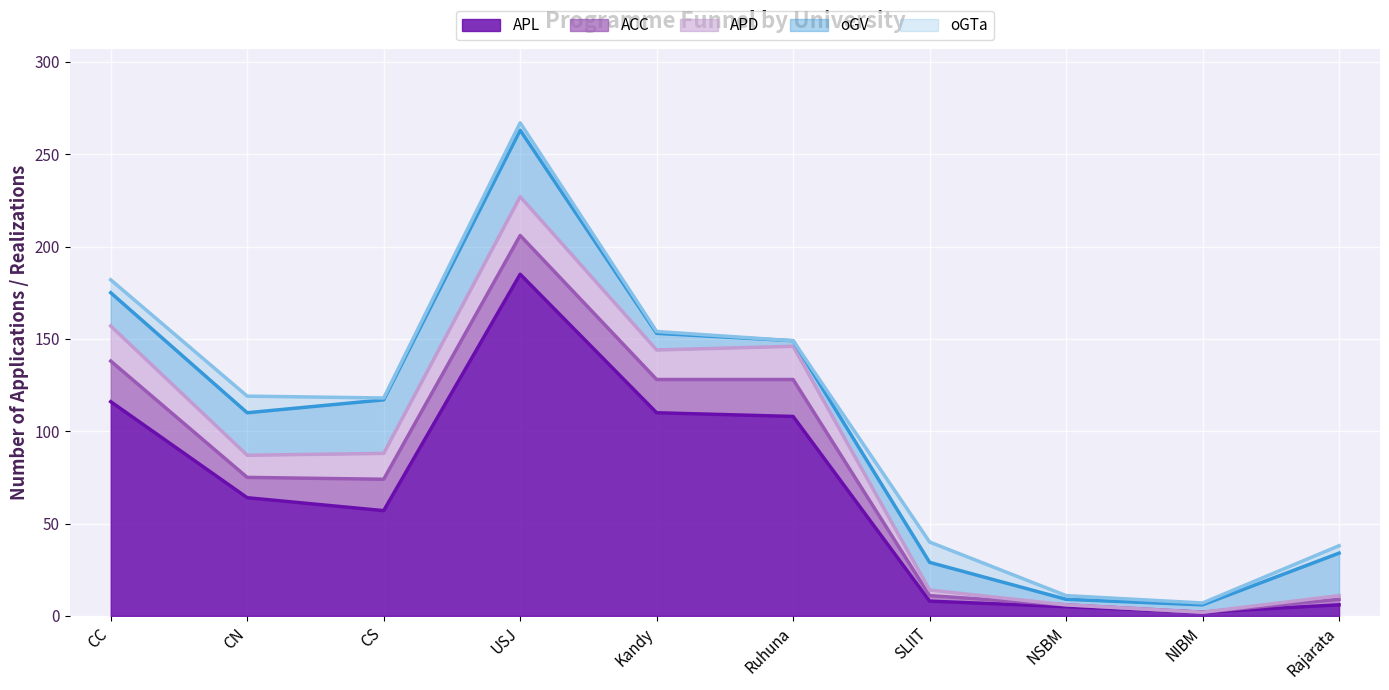

Rank the categories by oGTa value from lowest to highest.

Ruhuna, CS, Kandy, NIBM, NSBM, USJ, Rajarata, CC, CN, SLIIT